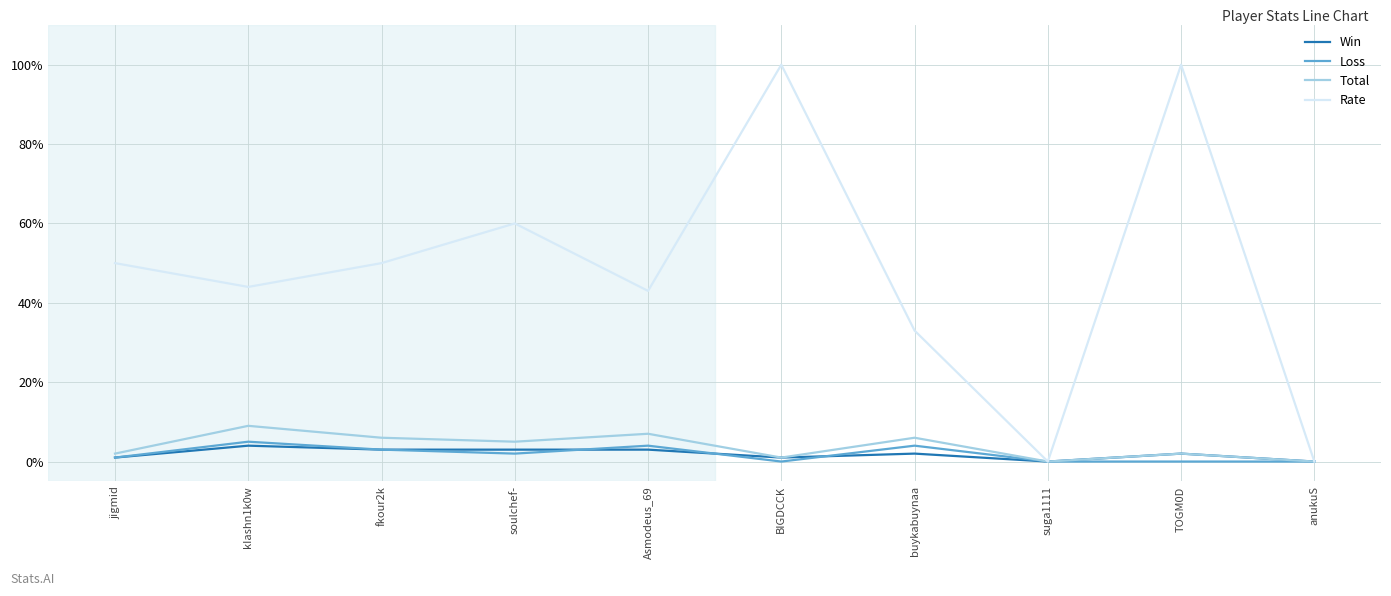

Where does the Win series first go above 2?

kIashn1k0w